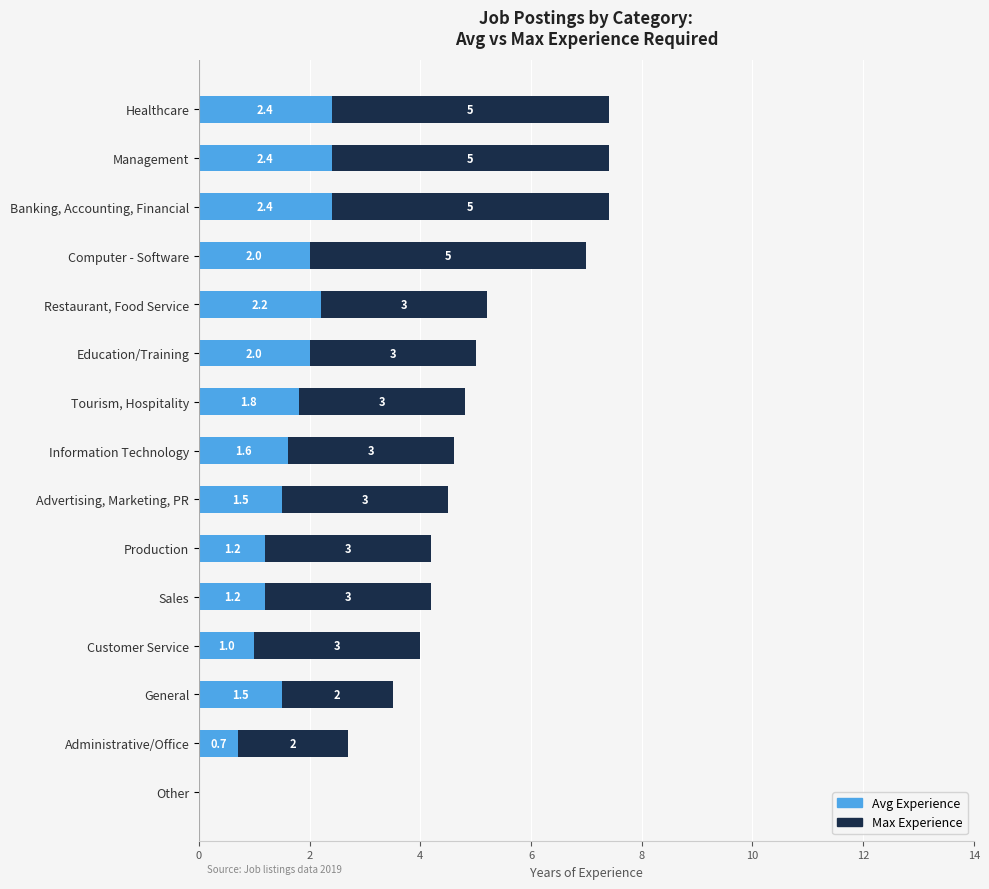

What is the total value across all series at Education/Training?

5.0